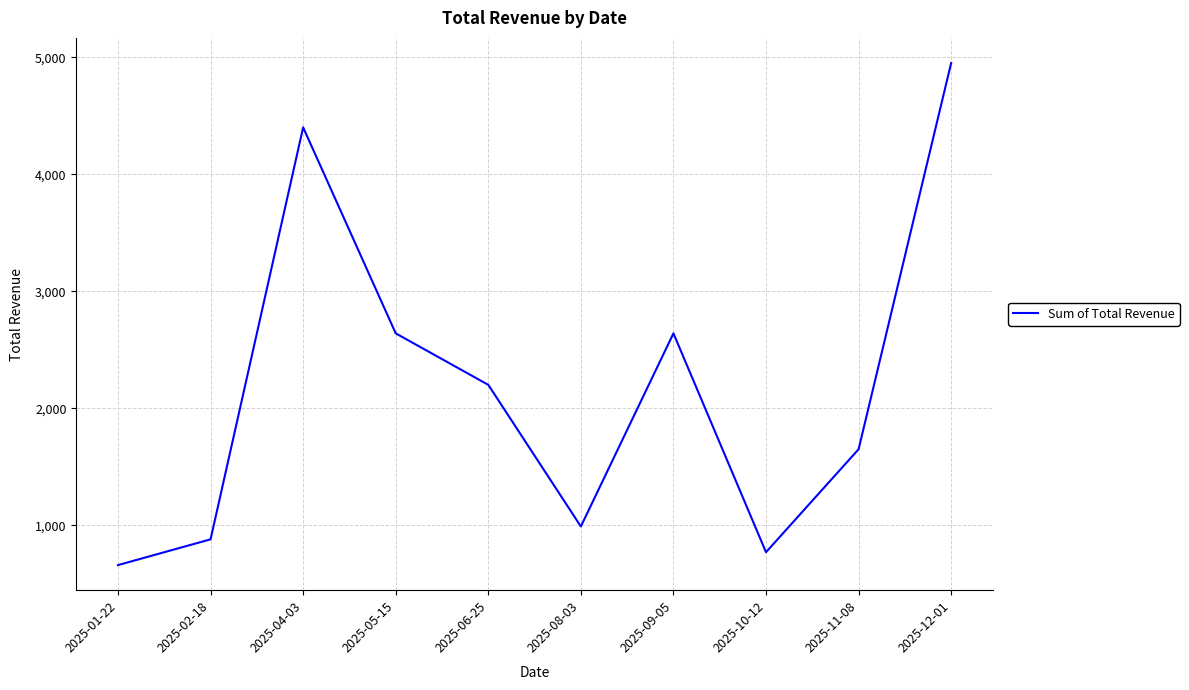

What is the difference between the maximum and minimum values?

4290